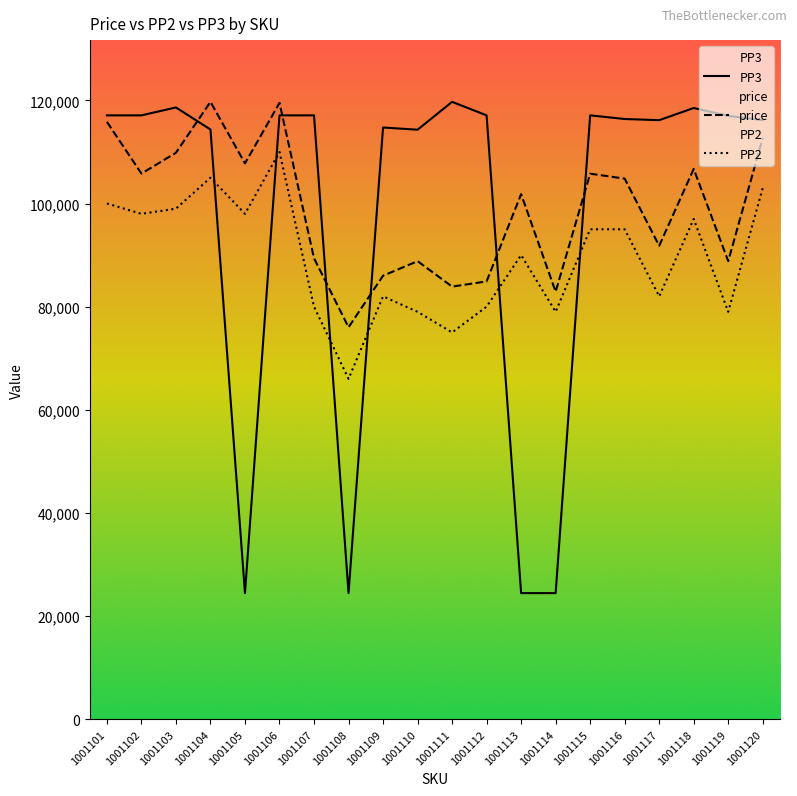

Which series has the widest spread of values?

PP3